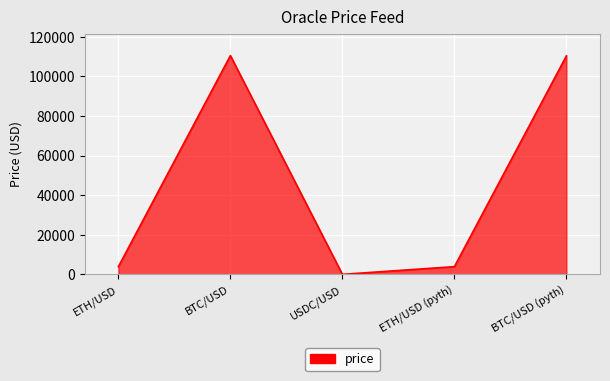

What is the change in value from ETH/USD to BTC/USD (pyth)?

+106494.8